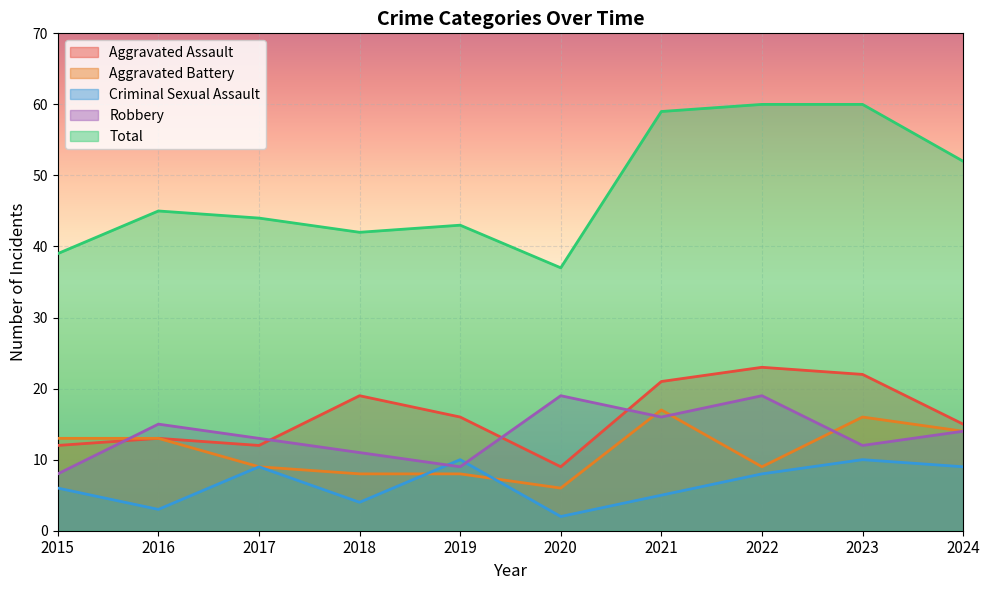

Reading left to right, what are all the values shown in this chart?

Aggravated Assault: 12	13	12	19	16	9	21	23	22	15
Aggravated Battery: 13	13	9	8	8	6	17	9	16	14
Criminal Sexual Assault: 6	3	9	4	10	2	5	8	10	9
Robbery: 8	15	13	11	9	19	16	19	12	14
Total: 39	45	44	42	43	37	59	60	60	52